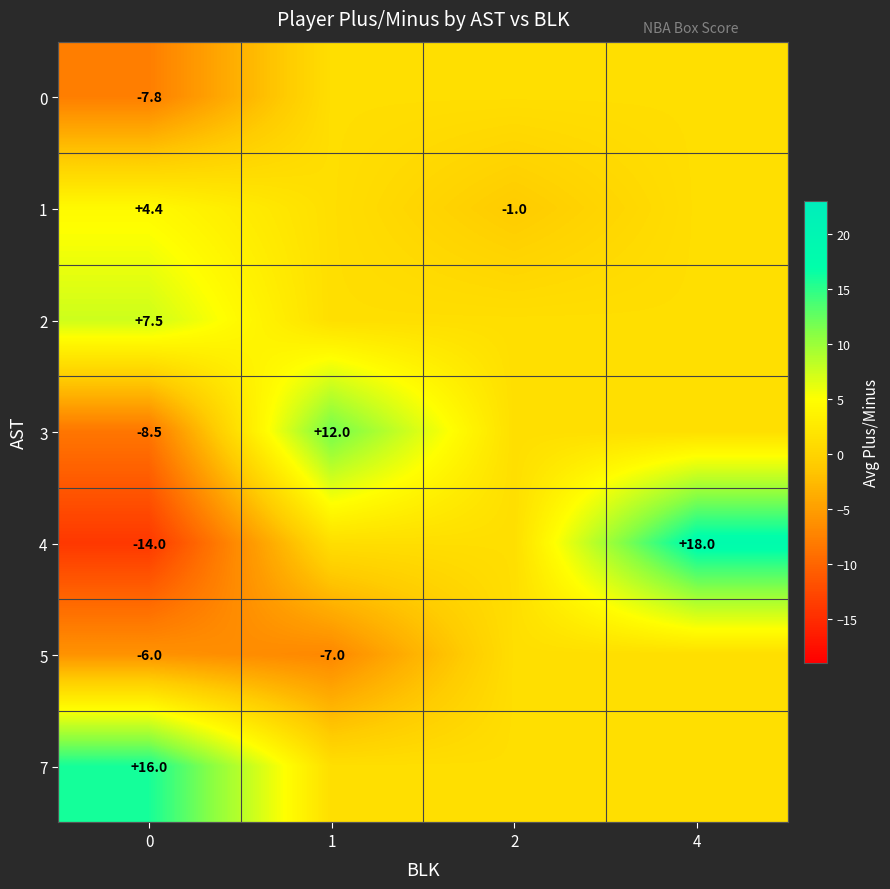

What is the smallest value displayed?

-14.0